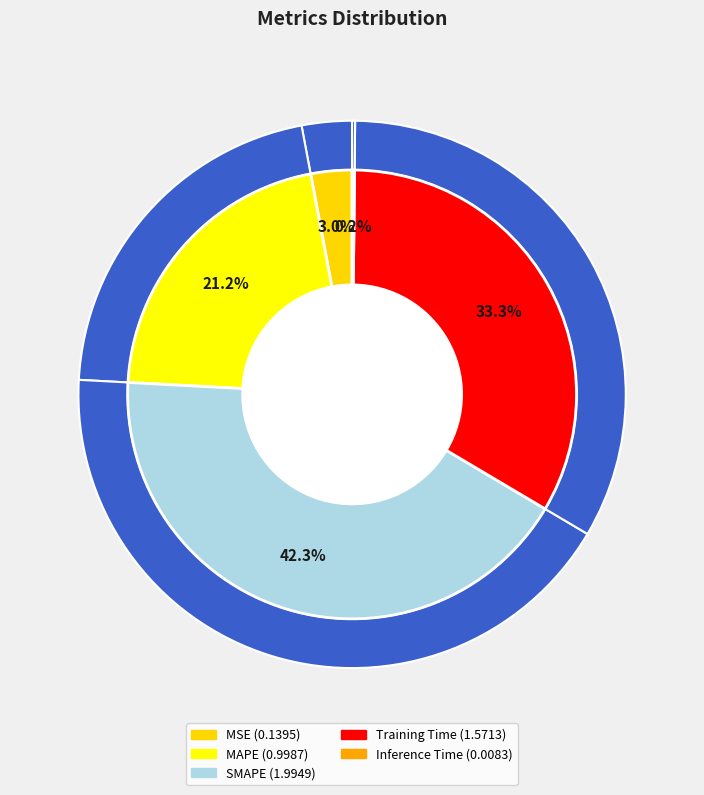

Which category has the smallest portion of the pie?

Inference Time